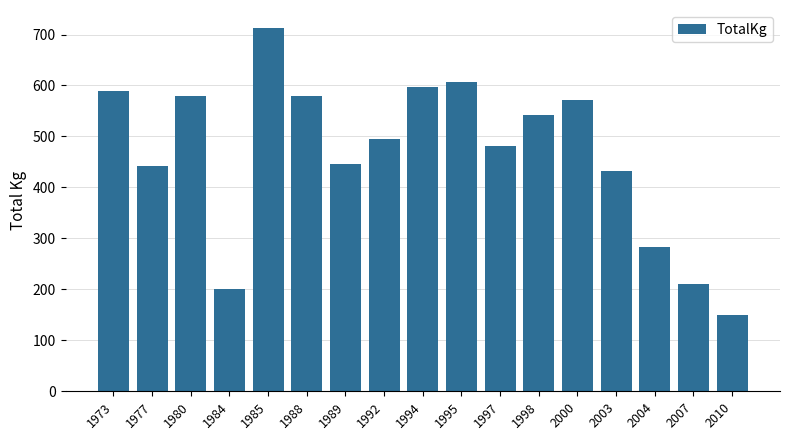

The chart shows a value of 571.7 at 2000. True or false?

True